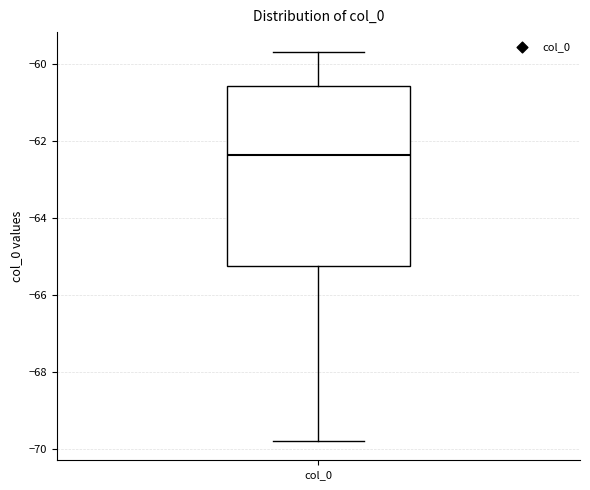

Transcribe this box plot: give where the median line is, the range the box spans, and where the two whiskers end, as read against the y-axis. The values are not printed on the chart, so give them approximately, as read against the axis.

median -62.4, box -65.2 to -60.6, whiskers -69.8 to -59.6